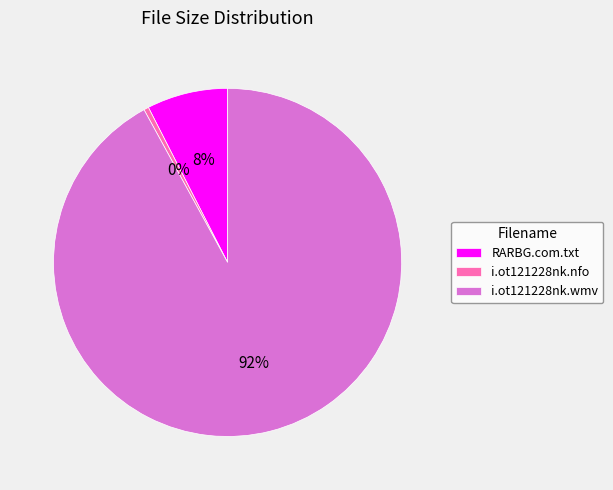

To the nearest percent, what is the combined percentage of i.ot121228nk.nfo and RARBG.com.txt?

8%